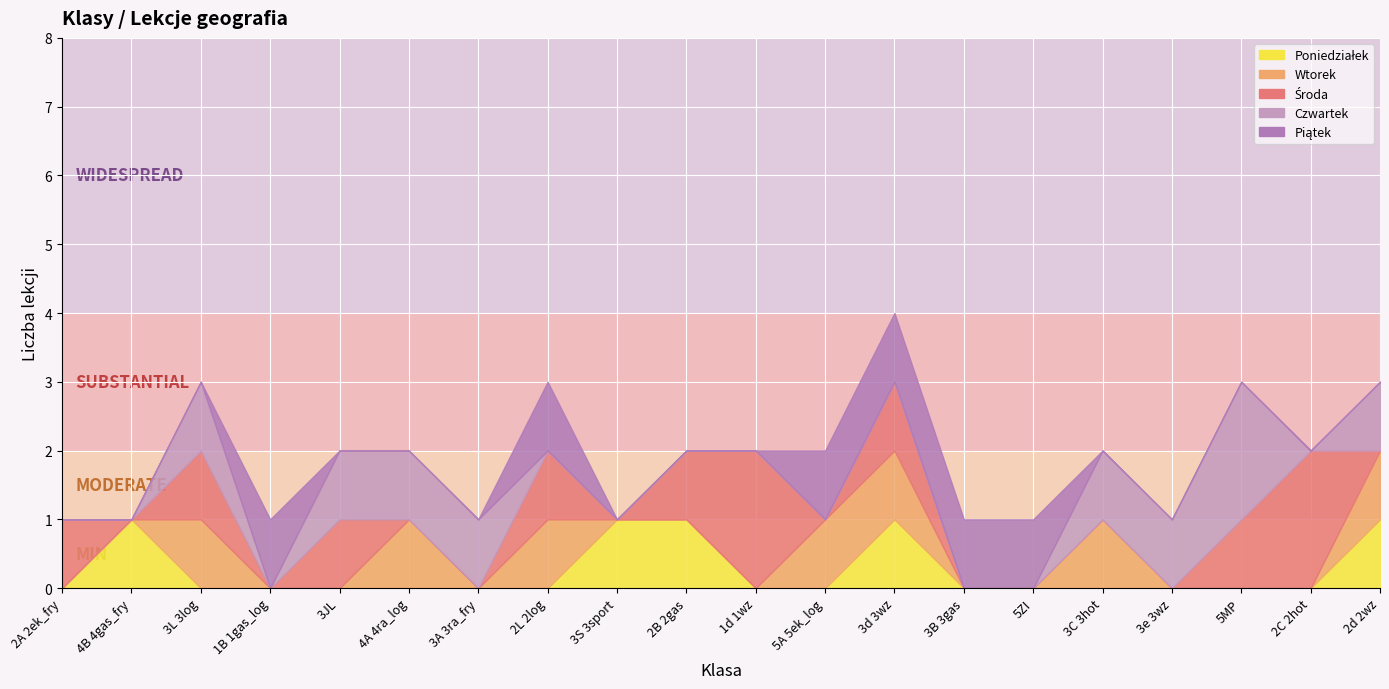

True or false: Środa has a value of -1 at 3S 3sport.

False